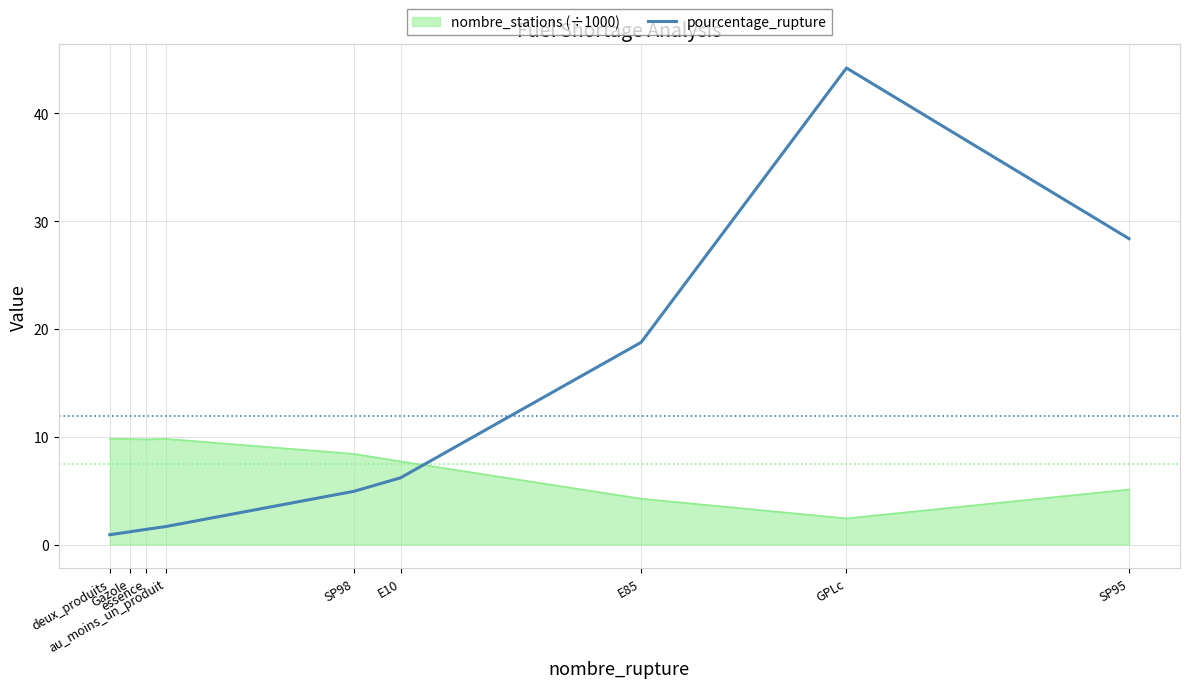

Which series has the widest spread of values?

pourcentage_rupture